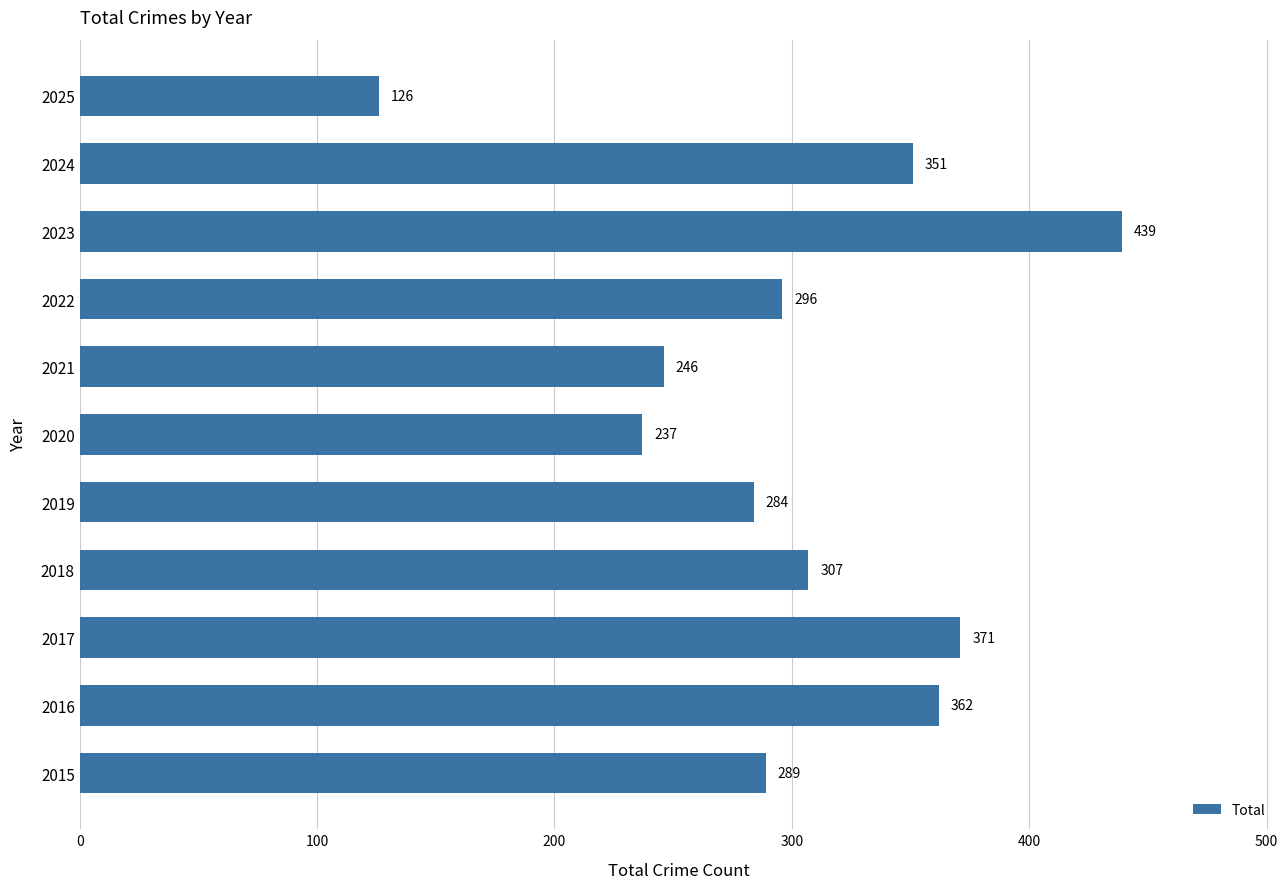

List the labels in order of value, smallest first.

2025, 2020, 2021, 2019, 2015, 2022, 2018, 2024, 2016, 2017, 2023